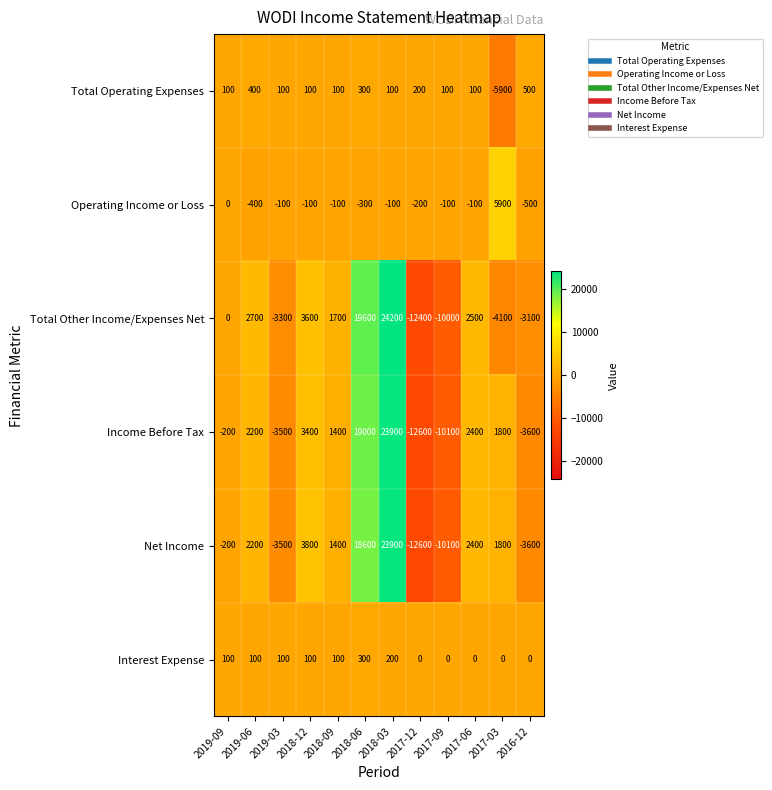

What is the spread (max minus min) of values at 2017-12?

12800